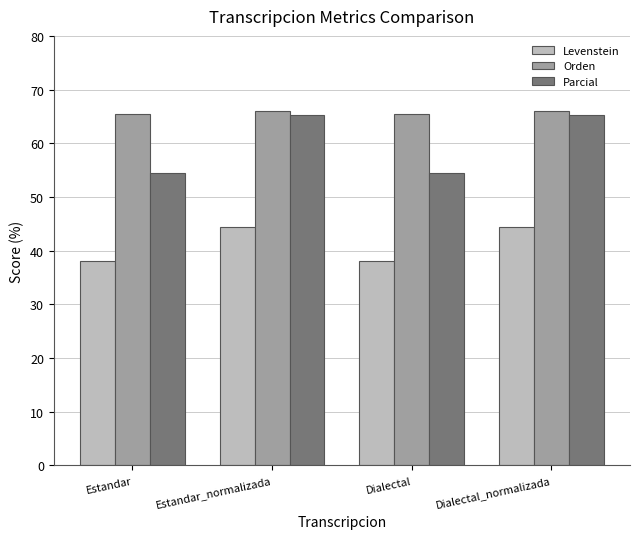

How many data points in Levenstein are less than 44?

2